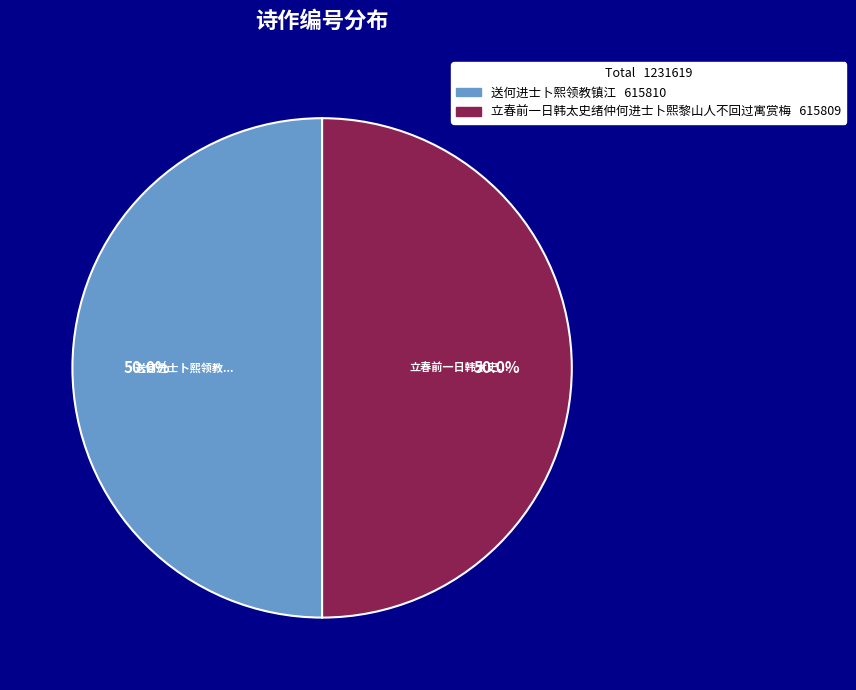

What percentage is the 立春前一日韩太史绪仲何进士卜熙黎山人不回过寓赏梅 slice, to the nearest percent?

50%